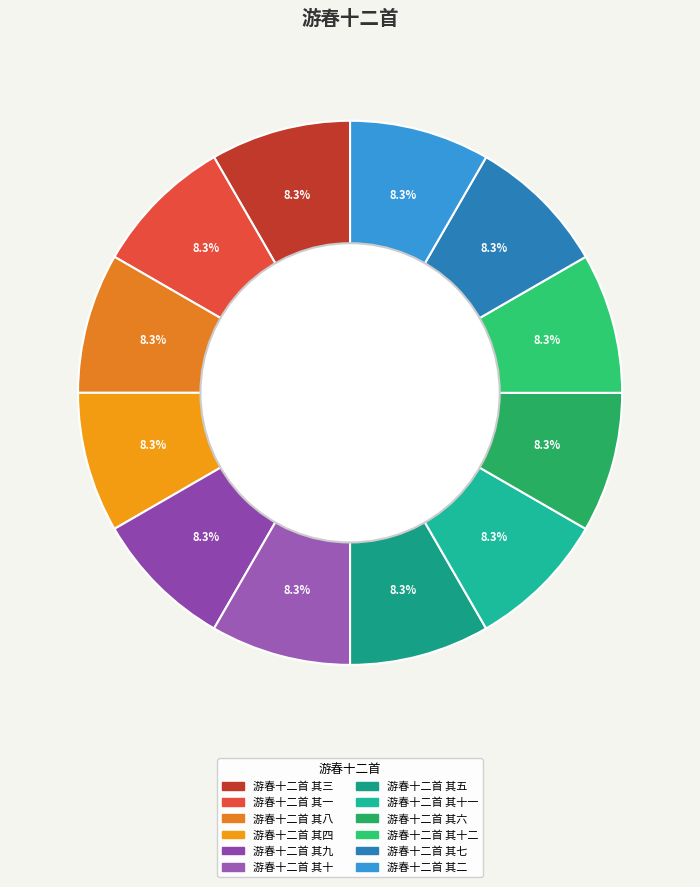

Count the number of slices in the pie.

12